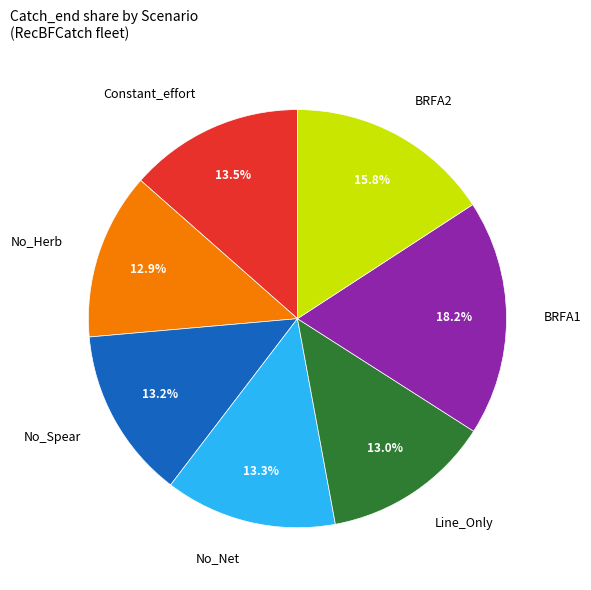

Does any single category account for the majority?

No